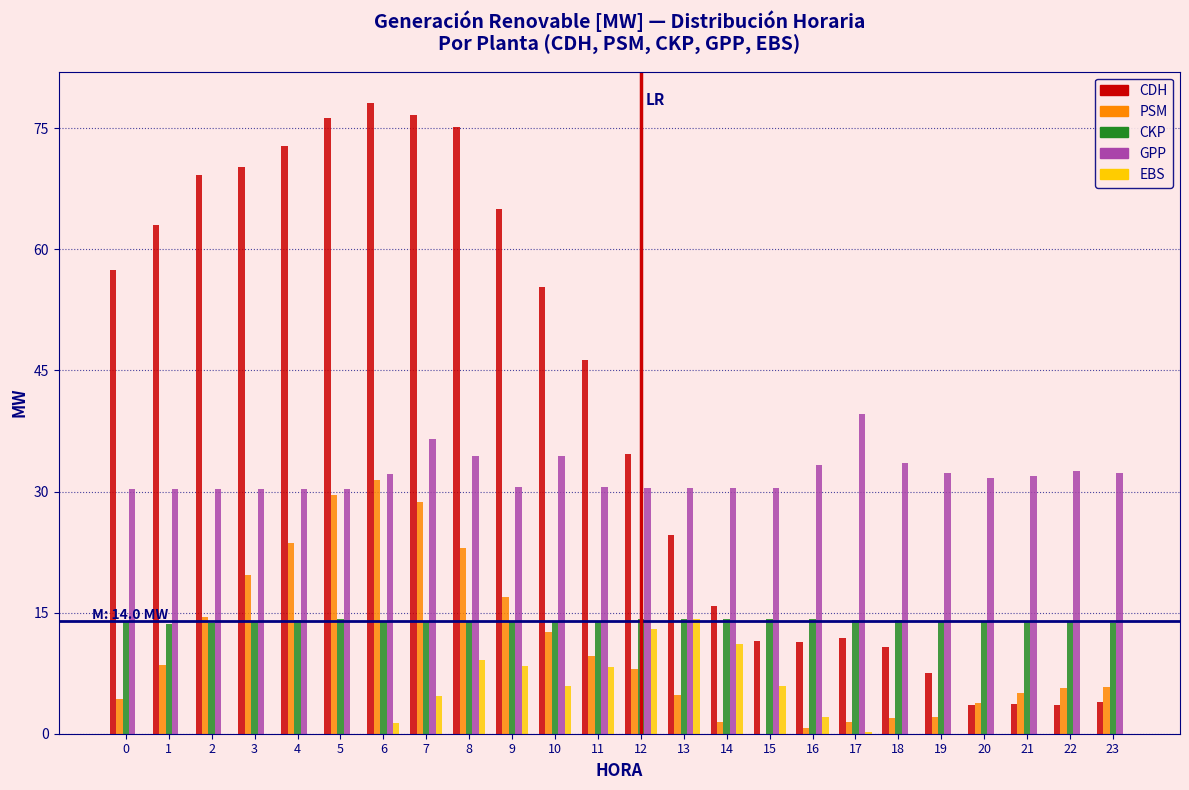

Which category has the highest value in the GPP series?

17